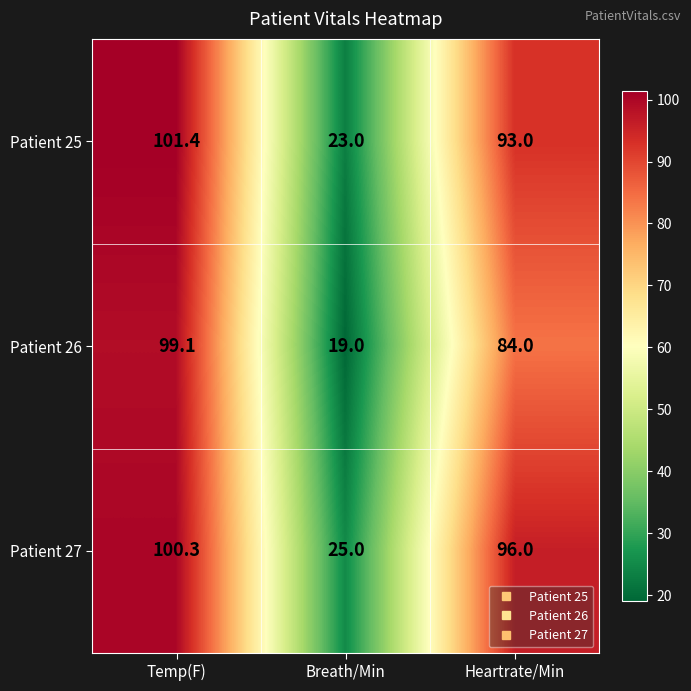

At which category is the sum across all series the highest?

Temp(F)